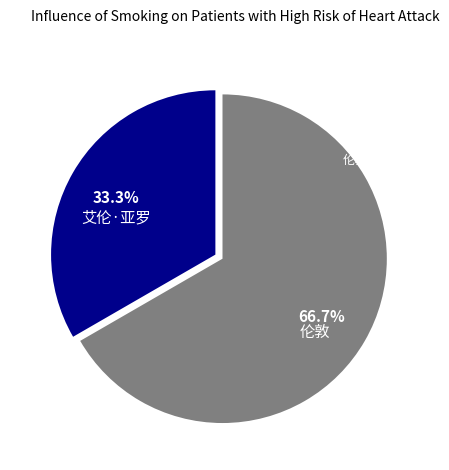

Approximately how many times larger is the value at 伦敦 compared to 艾伦·亚罗?

2.0